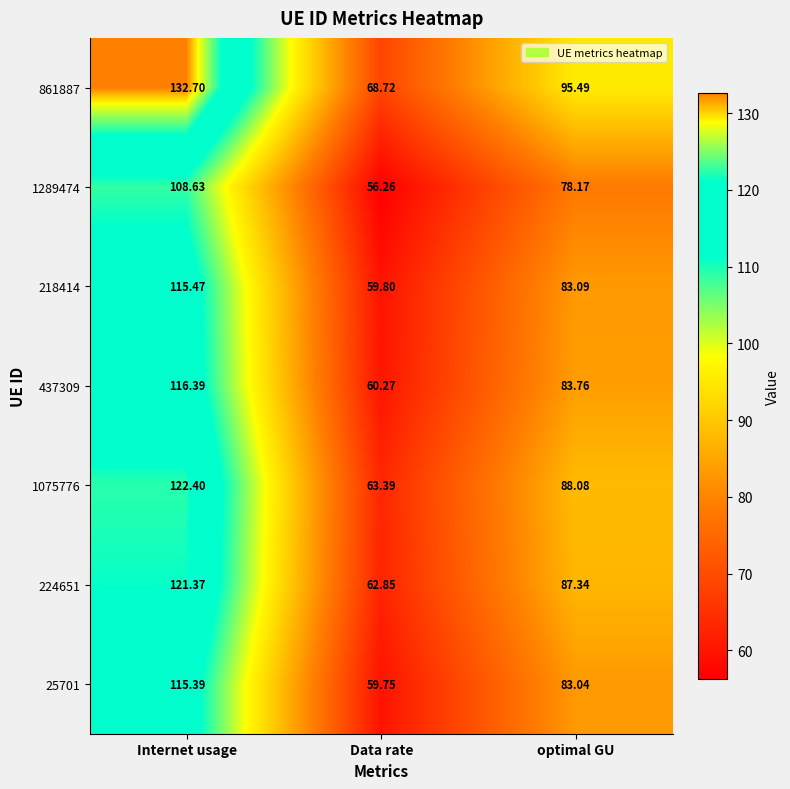

At which label is 218414 closest to 87?

optimal GU